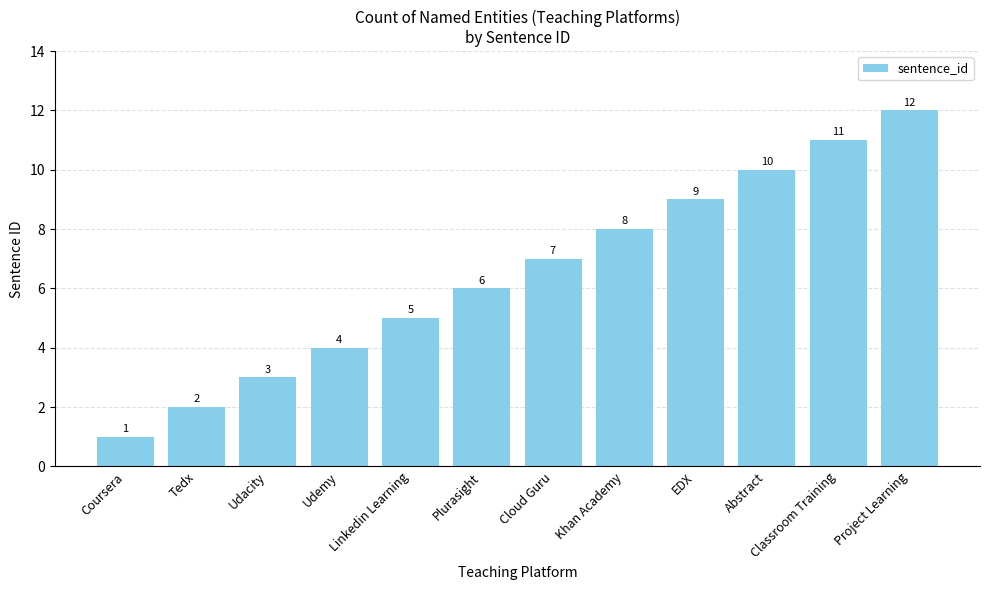

Approximately how many times larger is the value at Plurasight compared to Tedx?

3.0